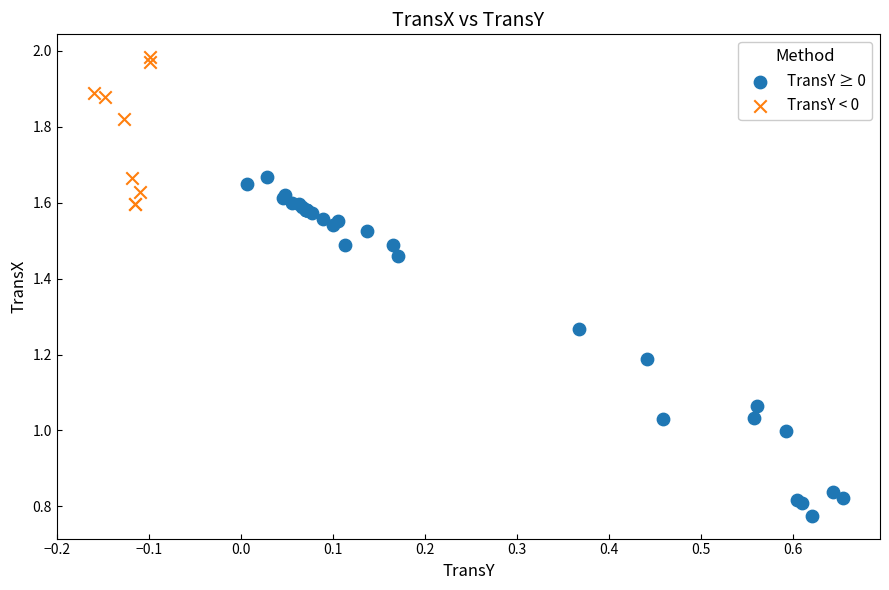

Which series reaches the maximum Y coordinate?

TransY < 0